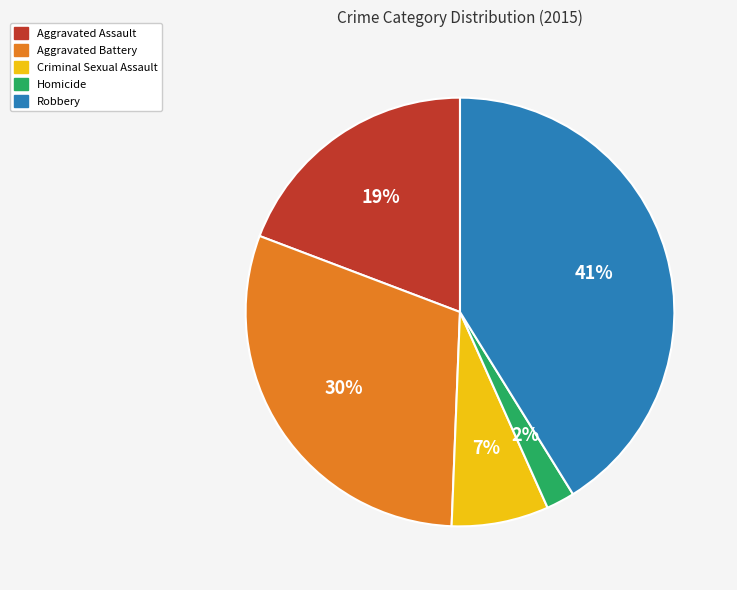

To the nearest percent, what percentage of the pie is Criminal Sexual Assault?

7%